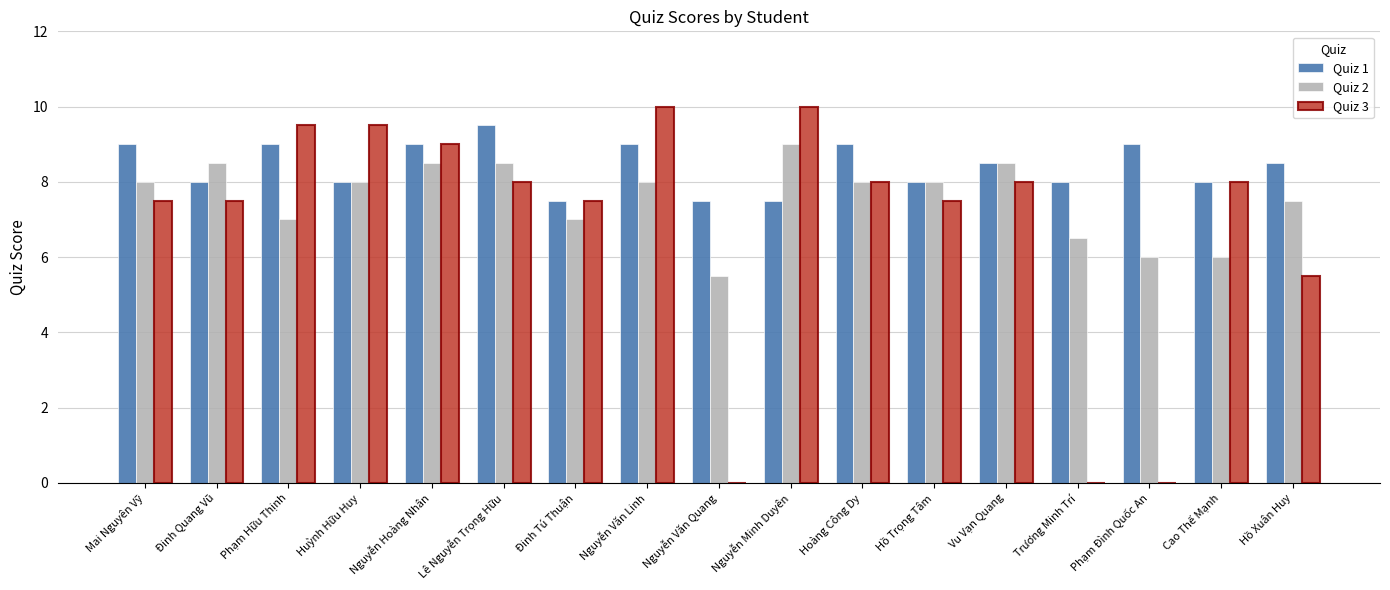

At which label is Quiz 3 closest to 5?

Hồ Xuân Huy